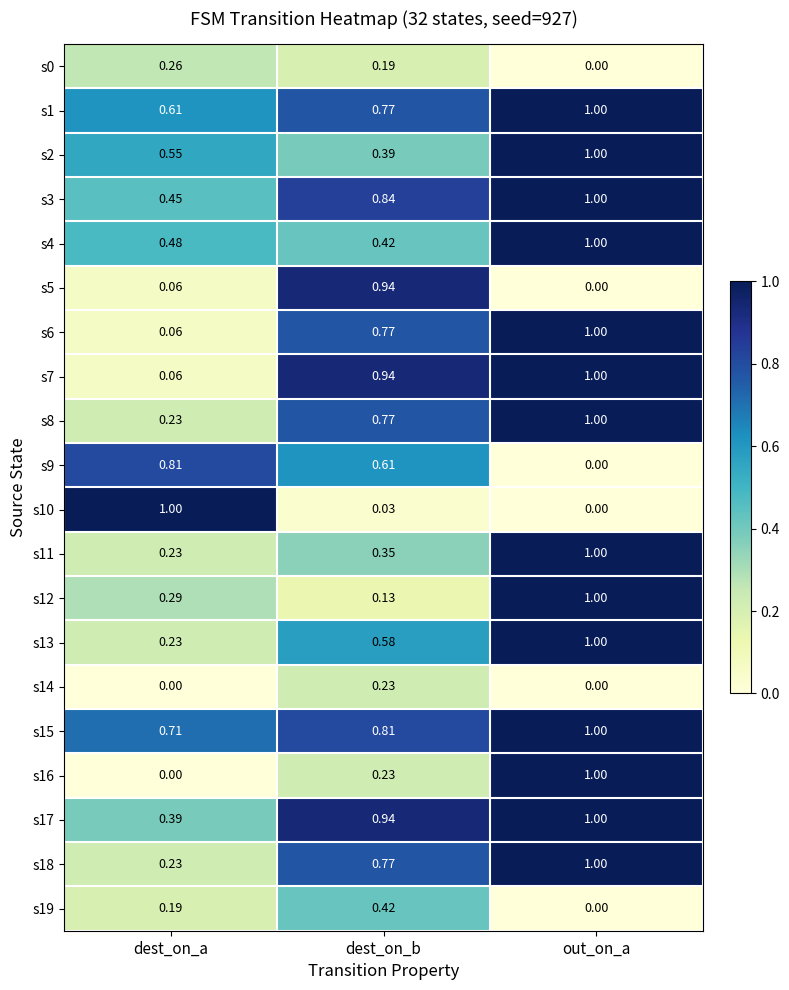

At how many categories does at least one series exceed 0?

3